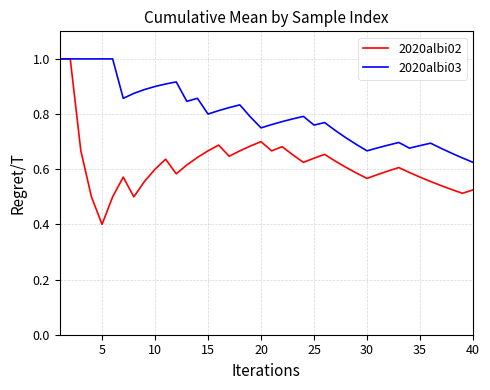

Which series has the largest total across all categories?

2020albi03